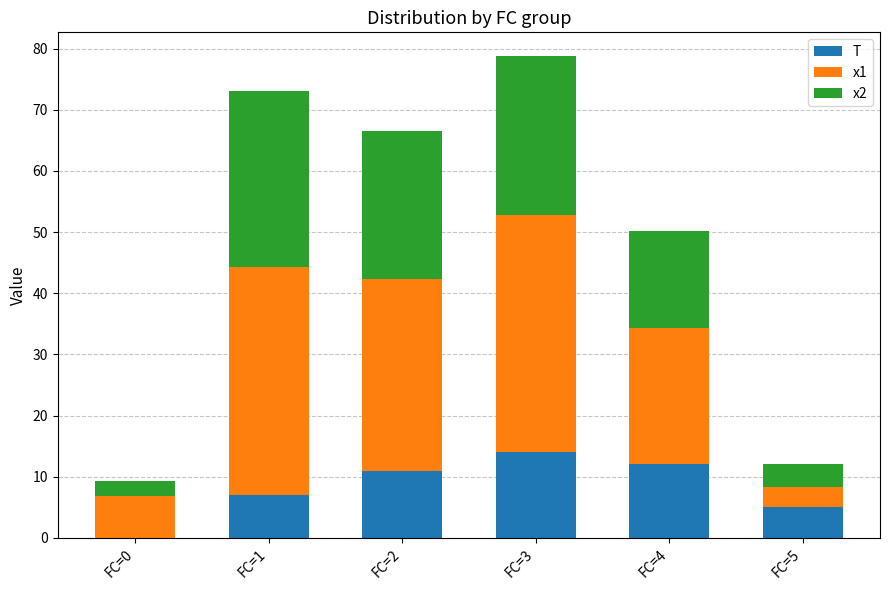

At which category is the sum across all series the highest?

FC=3